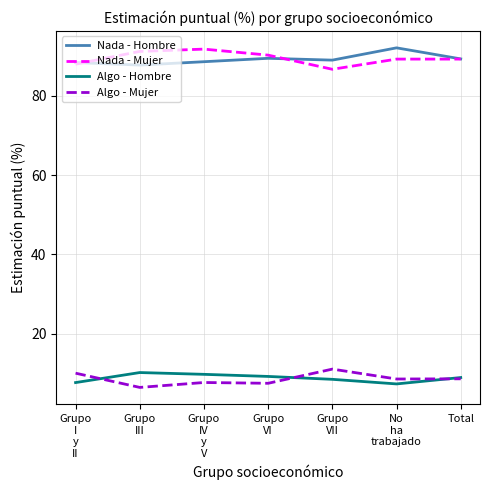

The value of Nada - Hombre at Total is 89.3. True or false?

True